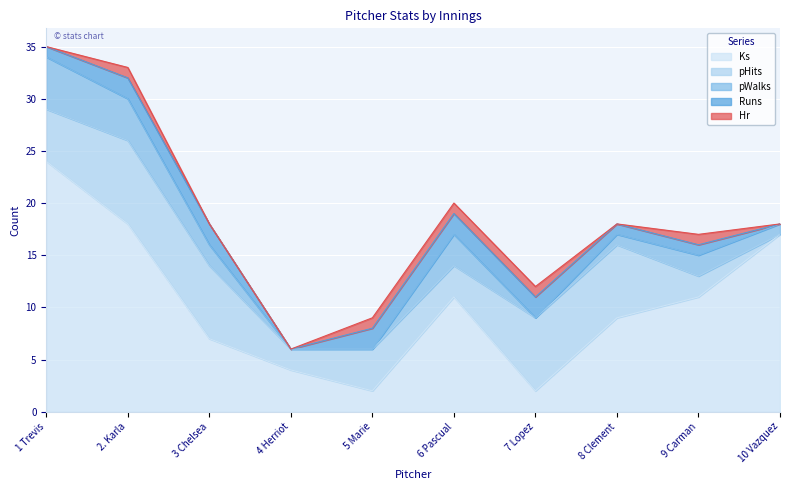

Reading left to right, extract all data points from this chart.

Ks: 24	18	7	4	2	11	2	9	11	17
pHits: 5	8	7	2	4	3	7	7	2	0
pWalks: 5	4	2	0	0	3	0	1	2	1
Runs: 1	2	2	0	2	2	2	1	1	0
Hr: 0	1	0	0	1	1	1	0	1	0